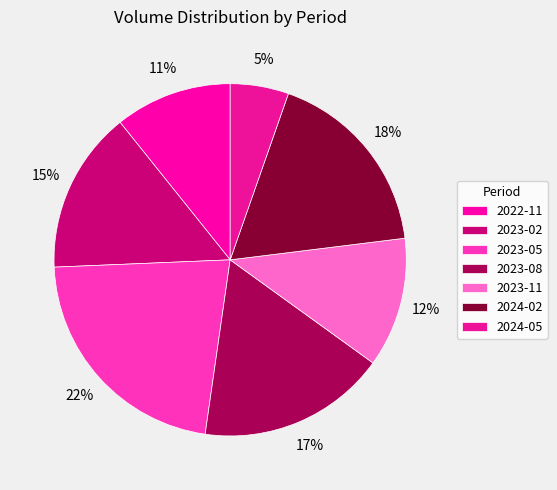

Do 2023-08 and 2024-02 together represent more than half of the pie?

No